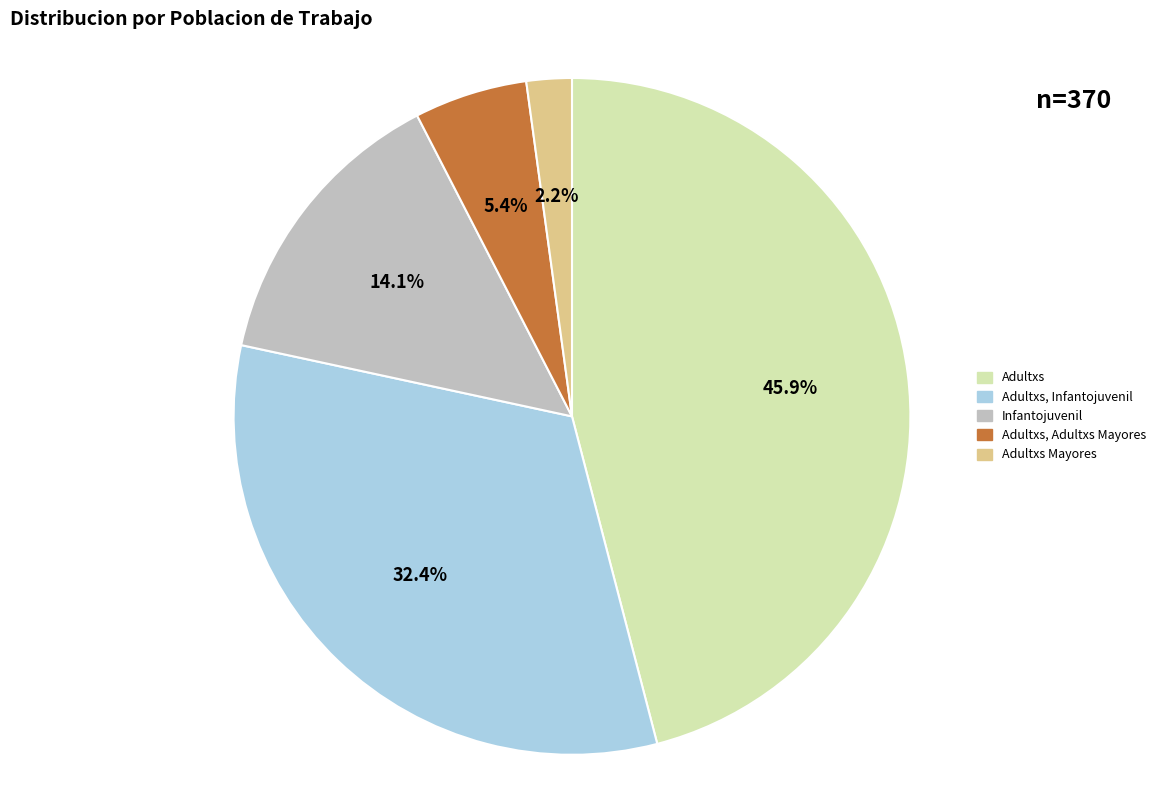

Does Adultxs Mayores represent more than half of the total?

No